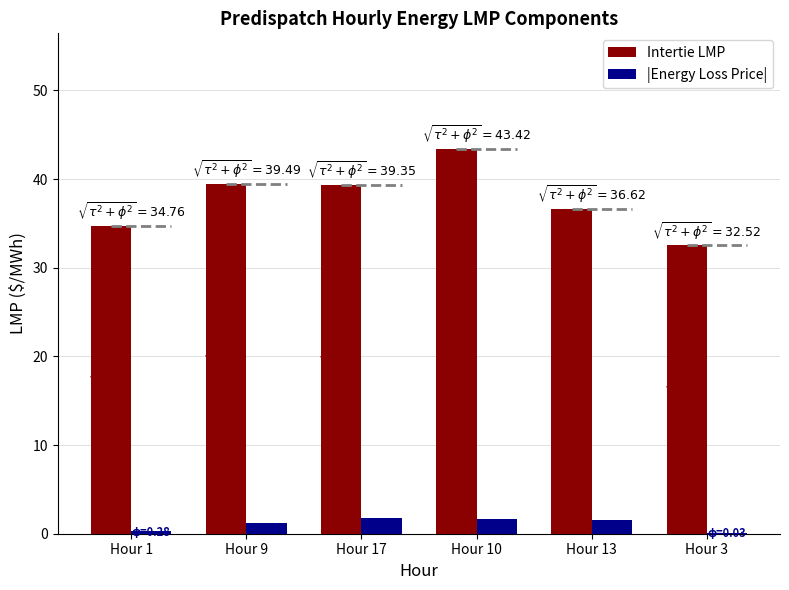

Which series has the widest spread of values?

Intertie LMP